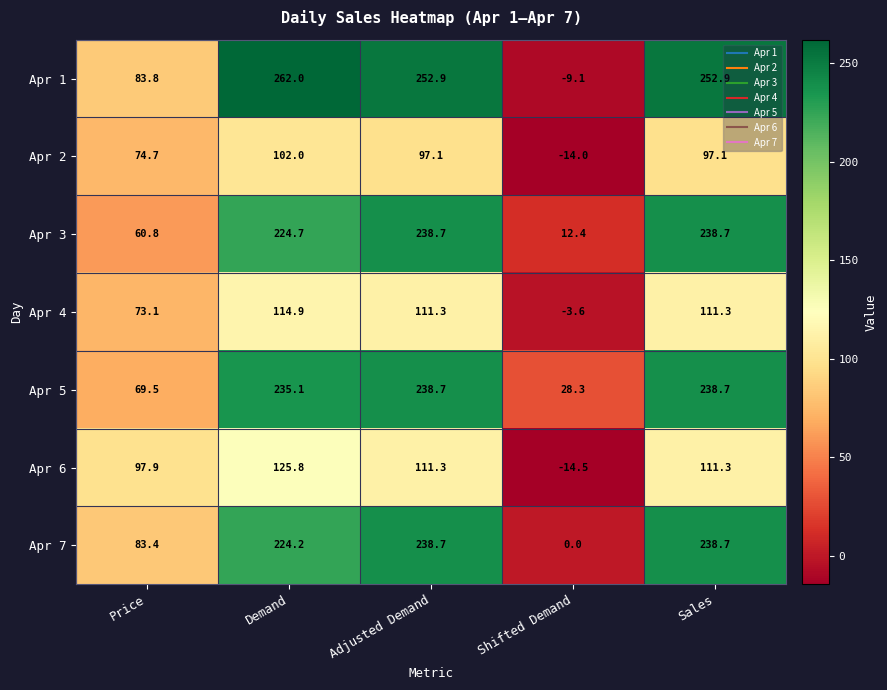

What is the approximate value of Apr 4 at Price?

73.1